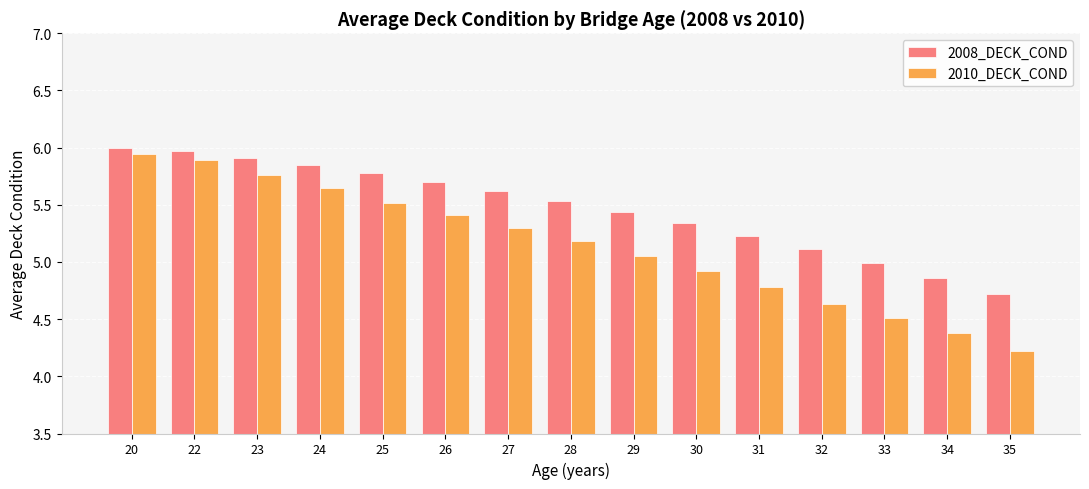

The value of 2008_DECK_COND at 29 is 5.4. True or false?

True